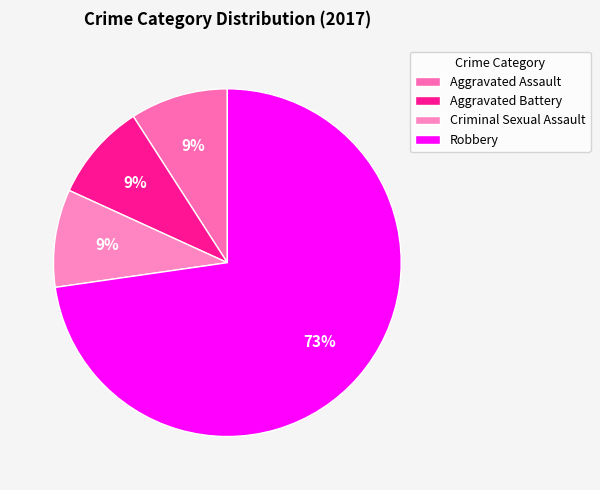

Is Criminal Sexual Assault the majority of the pie?

No